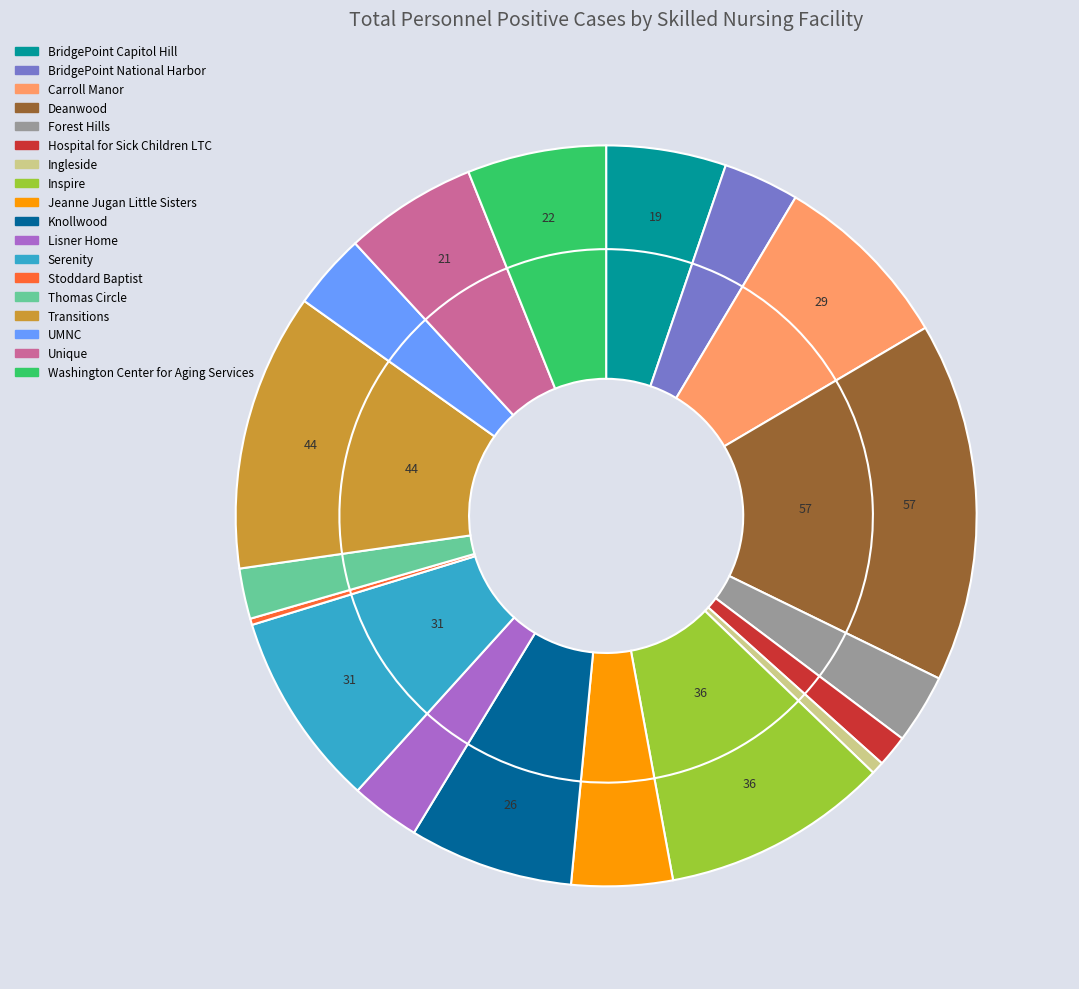

To the nearest percent, what is the average slice percentage?

6%